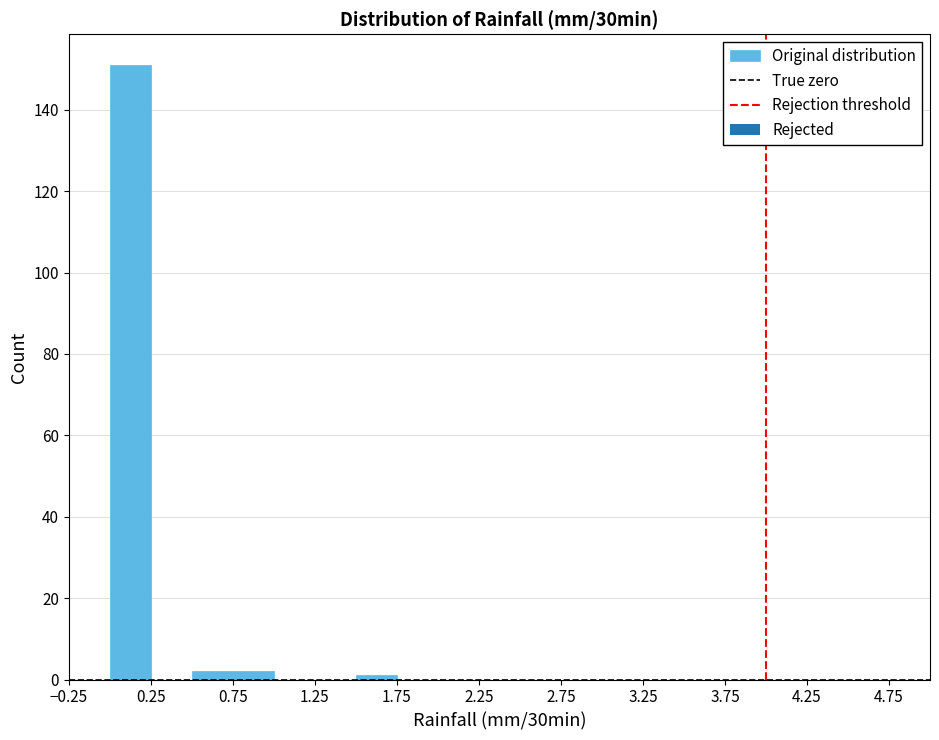

Over which range of the x-axis is the bar tallest?

0.00 to 0.25